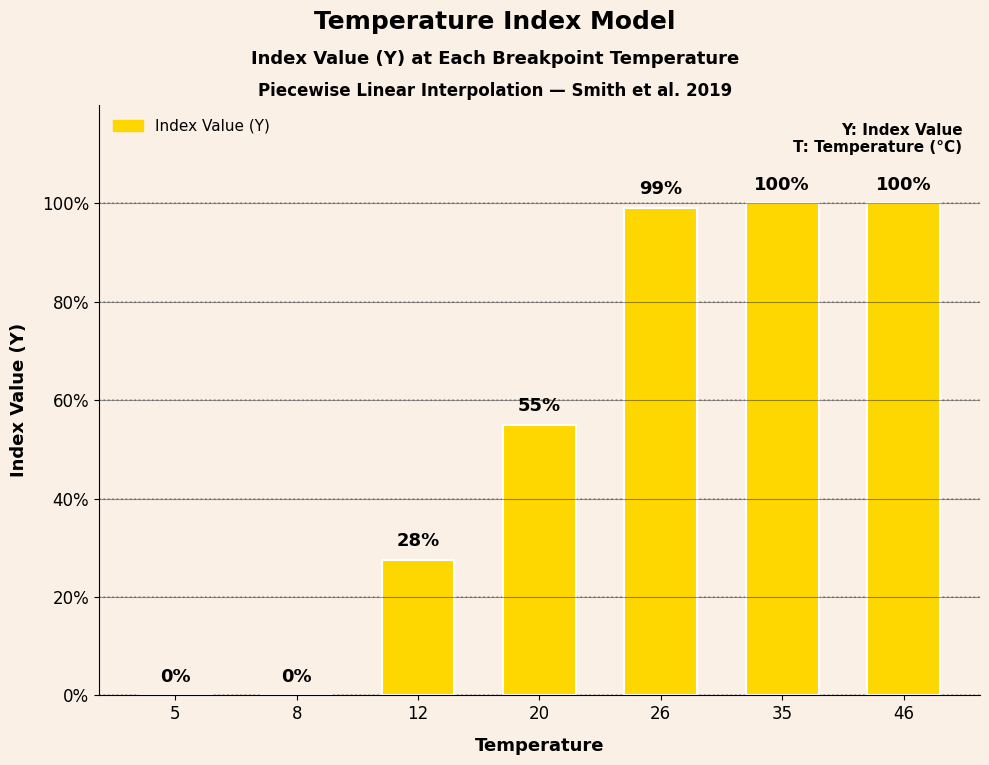

What is the maximum value shown in the chart?

1.0